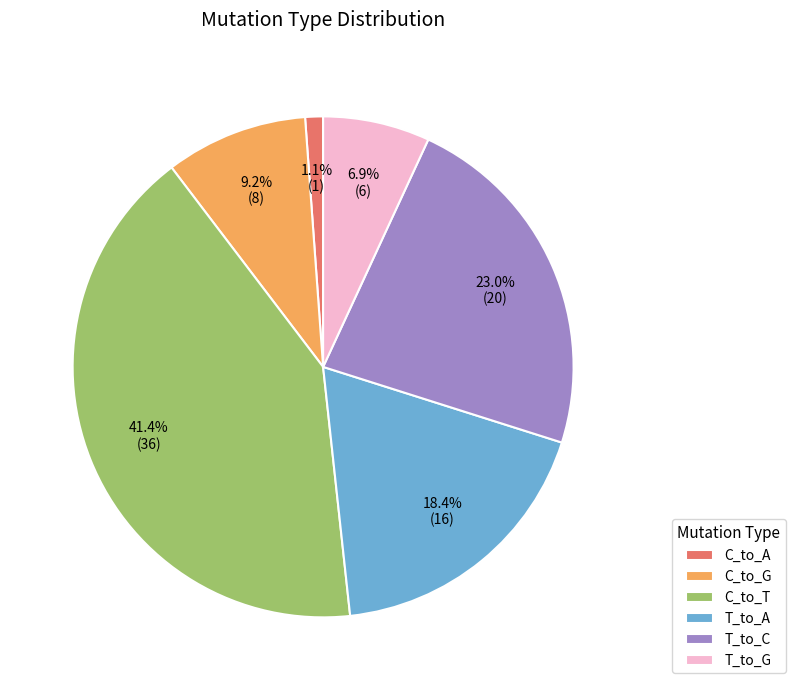

Rank the categories by value from lowest to highest.

C_to_A, T_to_G, C_to_G, T_to_A, T_to_C, C_to_T